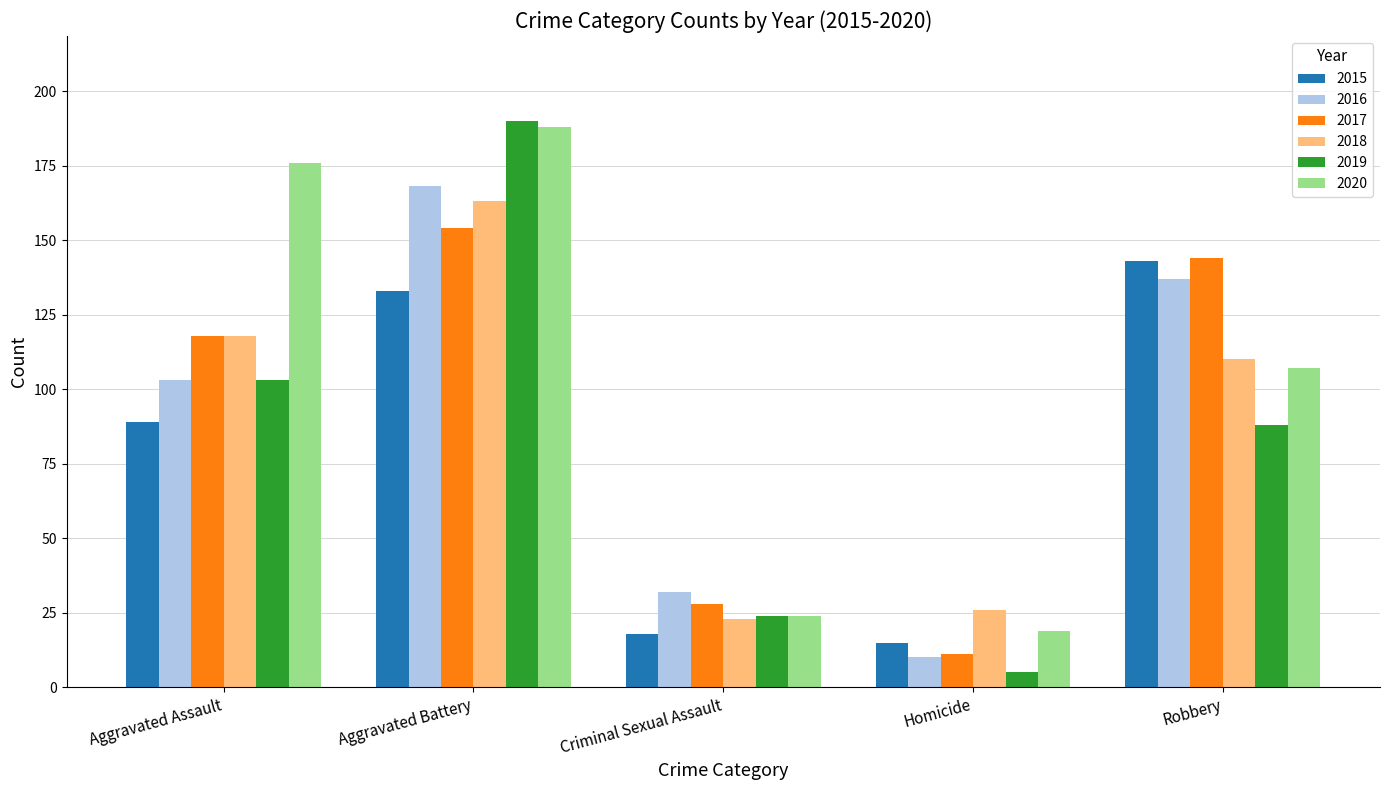

Reading left to right, list all the values displayed in this chart.

2015: Aggravated Assault=89	Aggravated Battery=133	Criminal Sexual Assault=18	Homicide=15	Robbery=143
2016: Aggravated Assault=103	Aggravated Battery=168	Criminal Sexual Assault=32	Homicide=10	Robbery=137
2017: Aggravated Assault=118	Aggravated Battery=154	Criminal Sexual Assault=28	Homicide=11	Robbery=144
2018: Aggravated Assault=118	Aggravated Battery=163	Criminal Sexual Assault=23	Homicide=26	Robbery=110
2019: Aggravated Assault=103	Aggravated Battery=190	Criminal Sexual Assault=24	Homicide=5	Robbery=88
2020: Aggravated Assault=176	Aggravated Battery=188	Criminal Sexual Assault=24	Homicide=19	Robbery=107